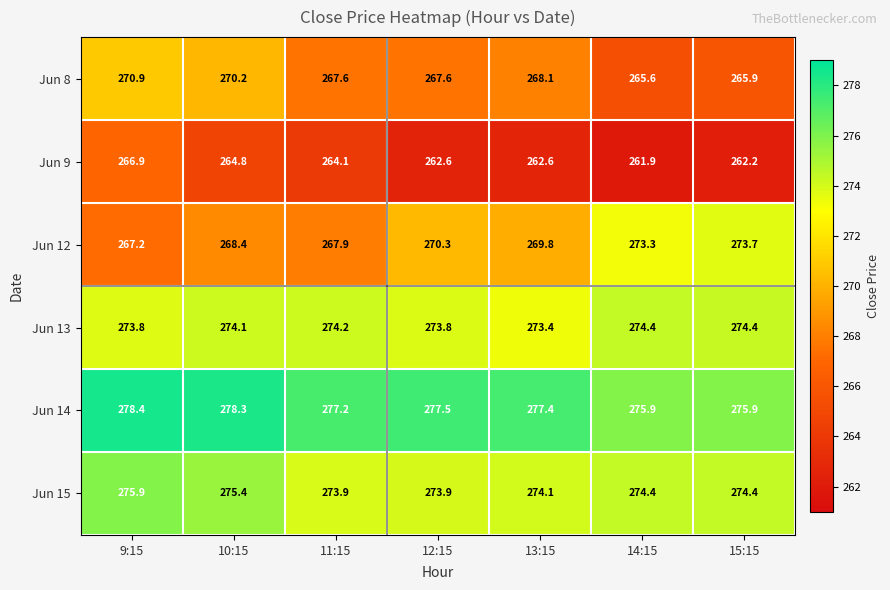

List the series in order of their peak value, highest first.

Jun 14, Jun 15, Jun 13, Jun 12, Jun 8, Jun 9